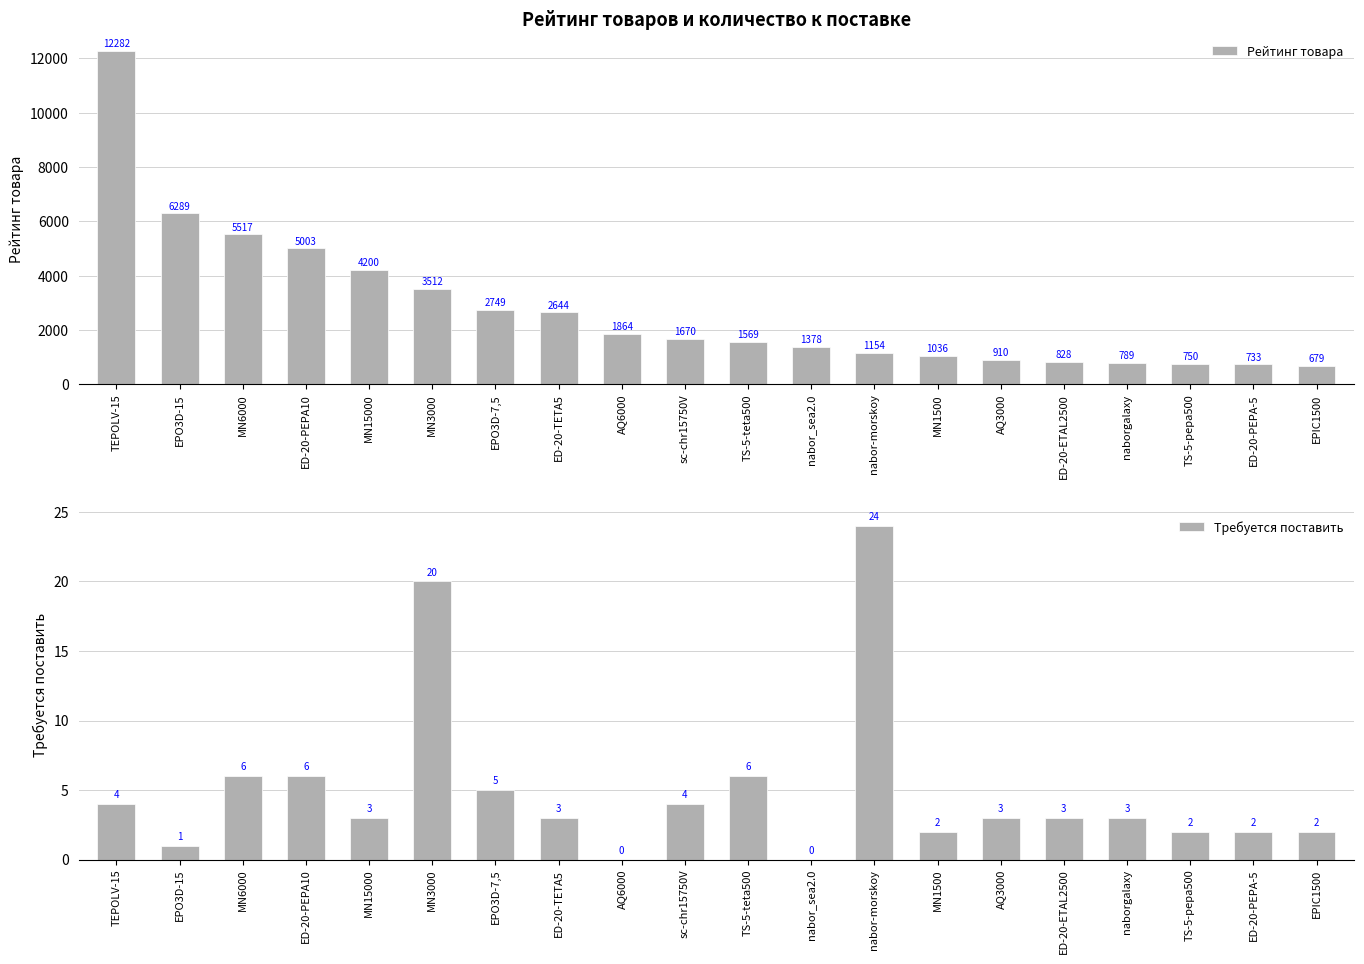

Read the Требуется поставить value at EPIC1500.

2